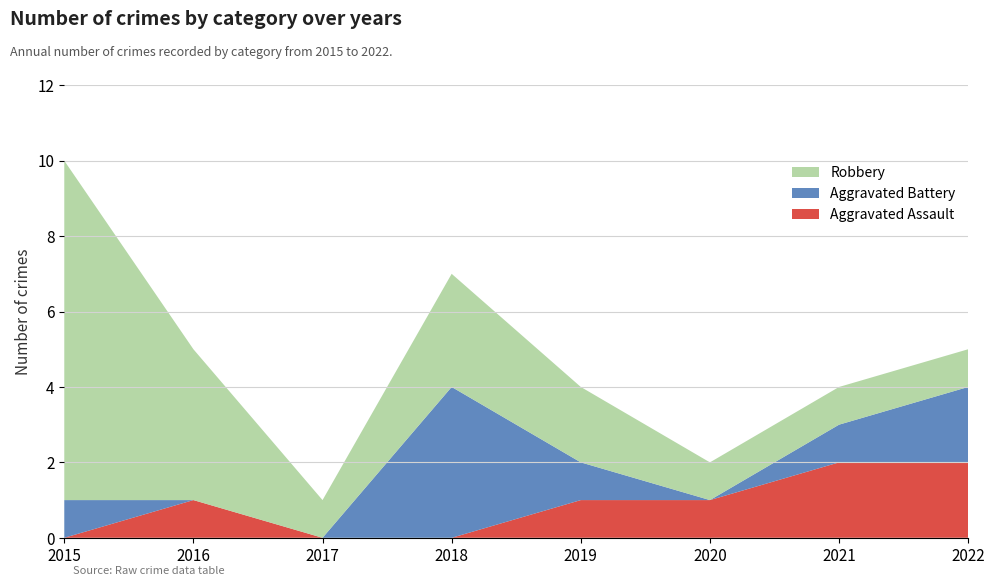

Reading left to right, list all the values displayed in this chart.

Aggravated Assault: 0	1	0	0	1	1	2	2
Aggravated Battery: 1	0	0	4	1	0	1	2
Robbery: 9	4	1	3	2	1	1	1